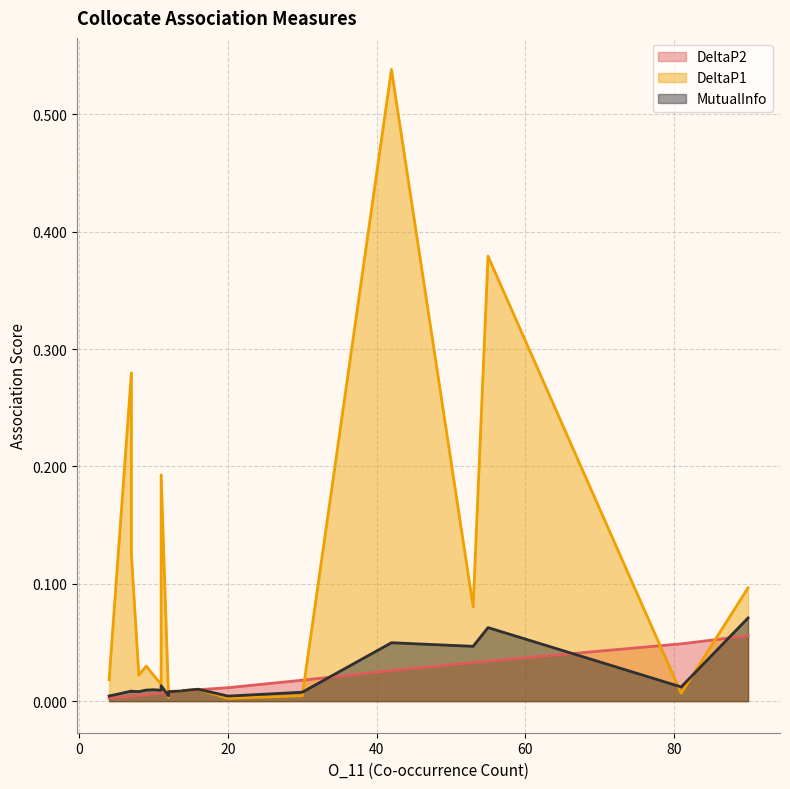

True or false: DeltaP1 has more than 1 points higher than both neighbors.

True